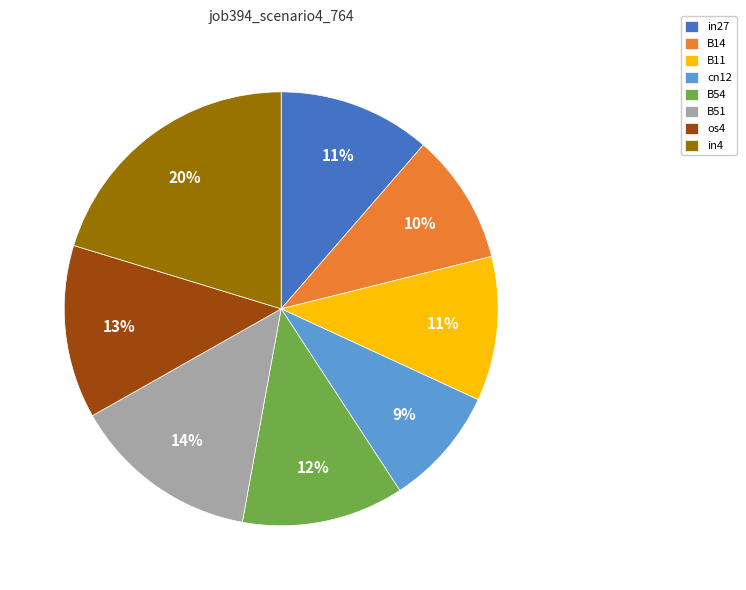

To the nearest percent, what portion does B54 represent?

12%